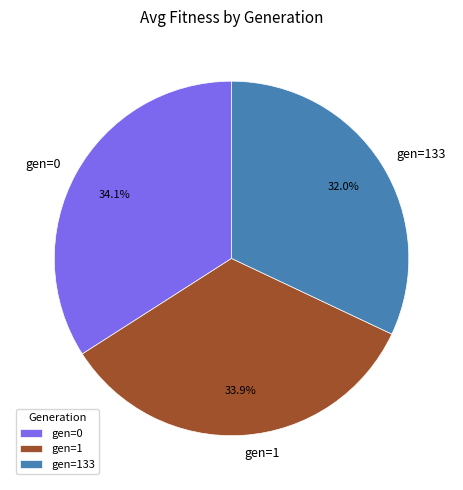

Does any single category account for the majority?

No